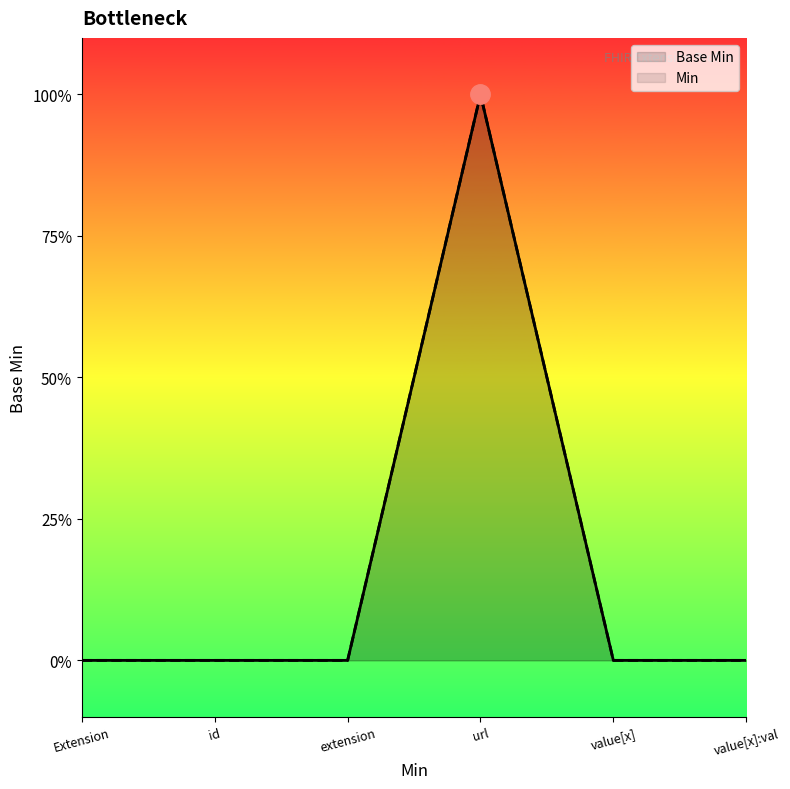

What is the difference between the values at url and value[x]?

1